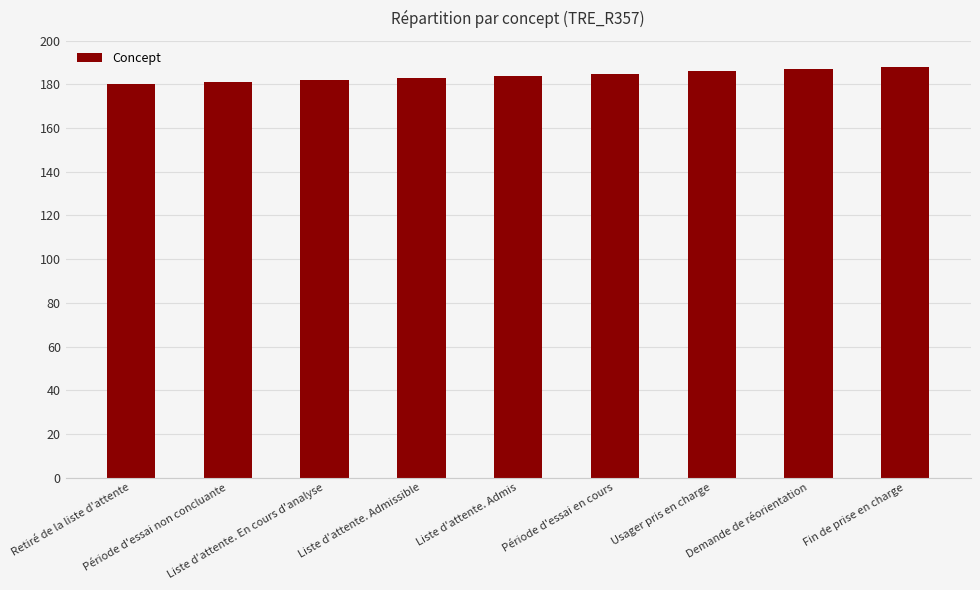

Is it true that the value at Période d'essai non concluante is 125?

False